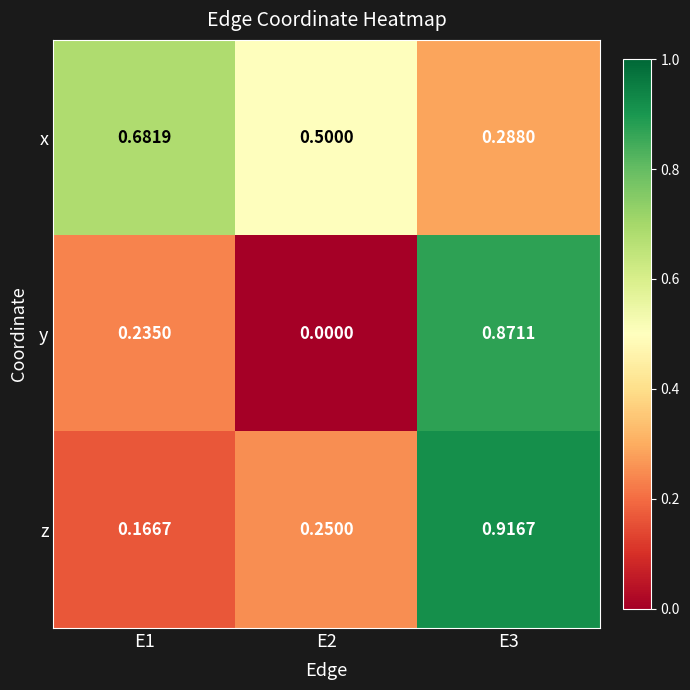

Which series has the widest spread of values?

y